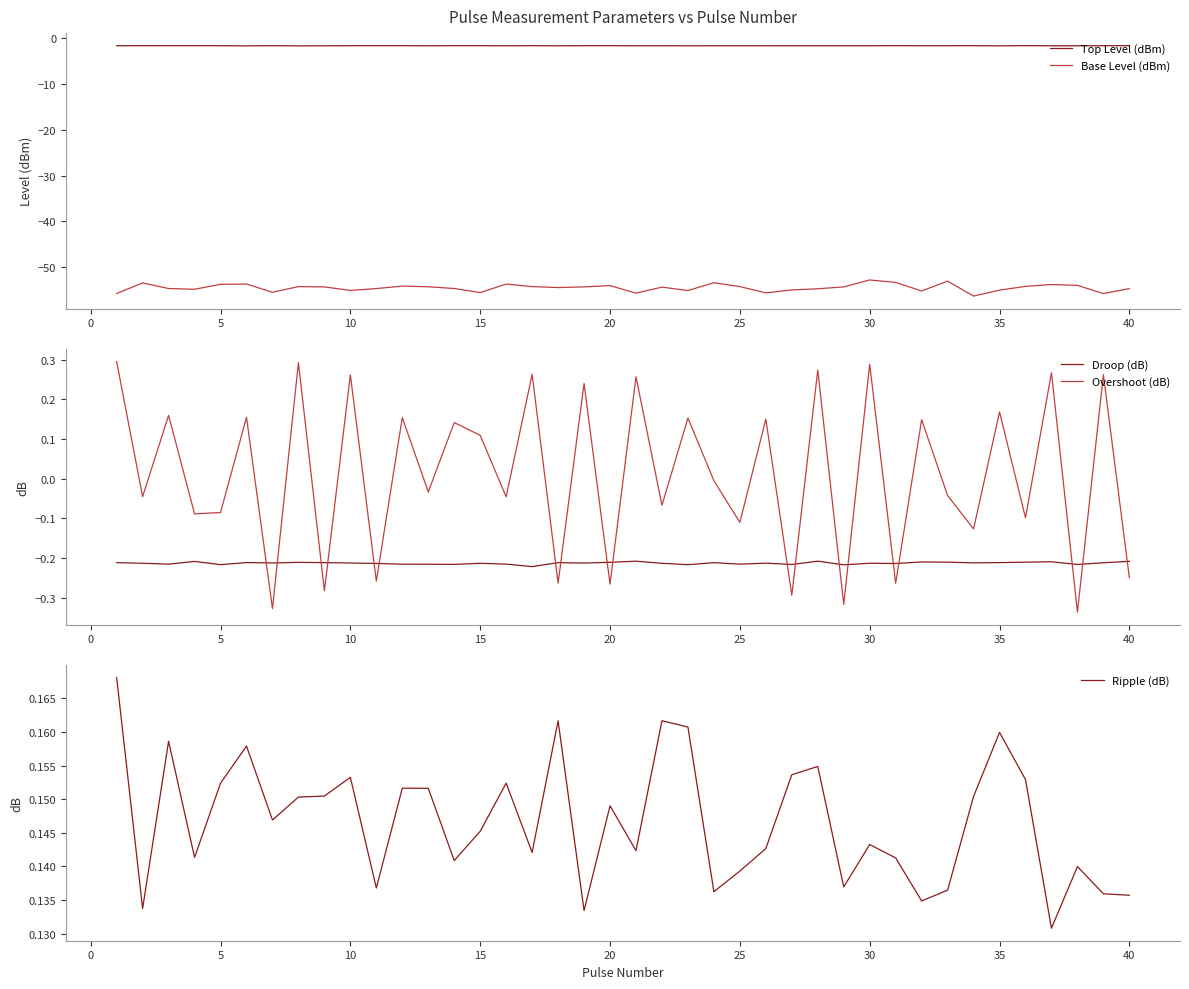

In Overshoot (dB), how many points are higher than both neighbors (excluding endpoints)?

17